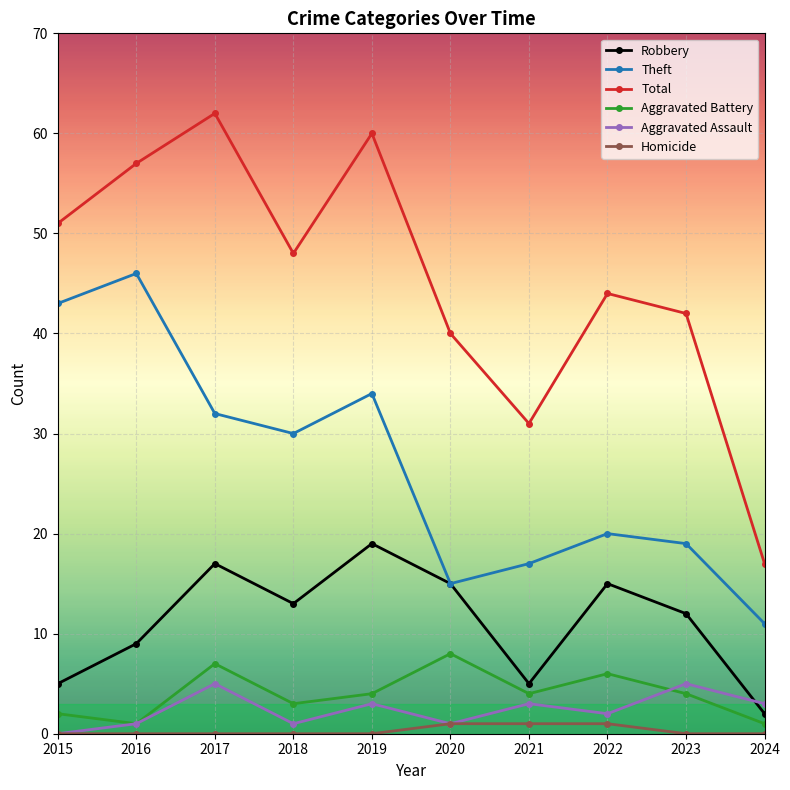

Count the Aggravated Battery values in the range 2 to 6.

6